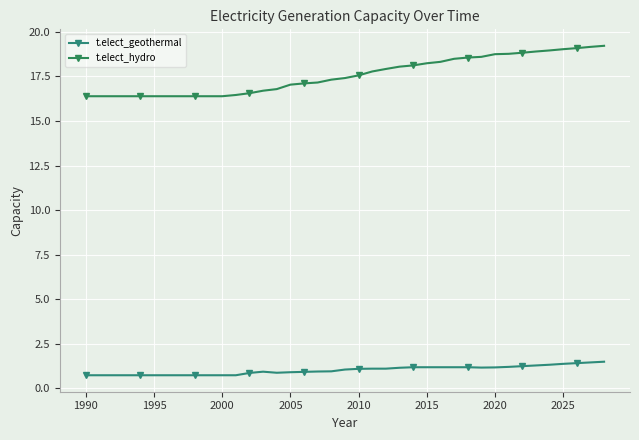

List the series in order of their peak value, highest first.

t.elect_hydro, t.elect_geothermal